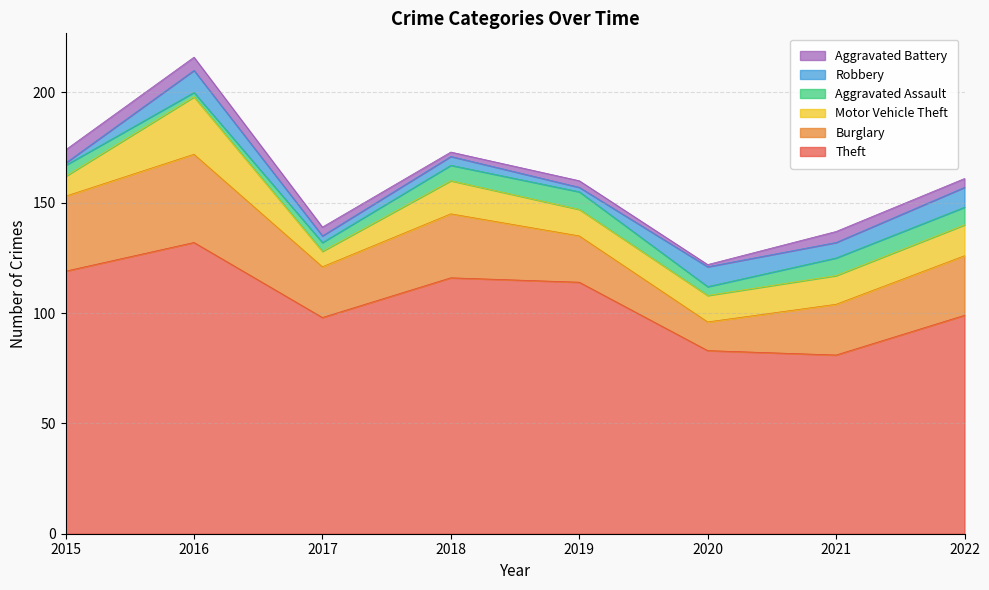

Reading left to right, extract all data points from this chart.

Theft: 2015=119	2016=132	2017=98	2018=116	2019=114	2020=83	2021=81	2022=99
Burglary: 2015=34	2016=40	2017=23	2018=29	2019=21	2020=13	2021=23	2022=27
Motor Vehicle Theft: 2015=9	2016=26	2017=7	2018=15	2019=12	2020=12	2021=13	2022=14
Aggravated Assault: 2015=5	2016=2	2017=4	2018=7	2019=8	2020=4	2021=8	2022=8
Robbery: 2015=1	2016=10	2017=3	2018=4	2019=2	2020=9	2021=7	2022=9
Aggravated Battery: 2015=6	2016=6	2017=4	2018=2	2019=3	2020=1	2021=5	2022=4